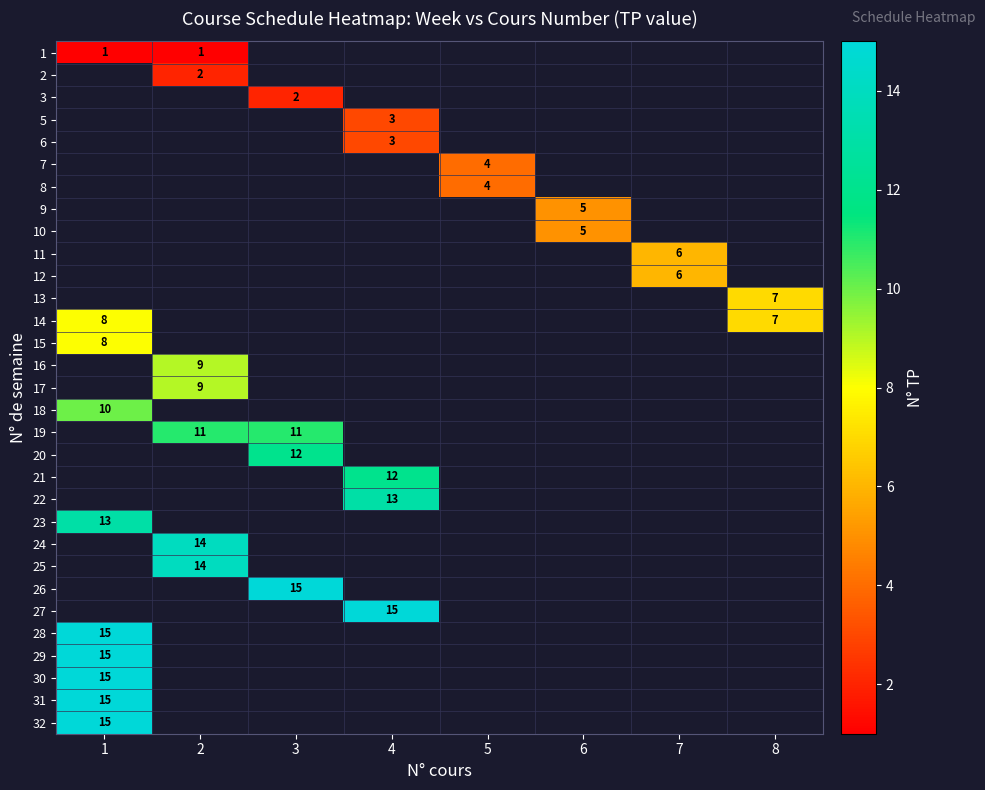

Is the value of row_2 at 1 greater than the value of row_20 at 3?

No